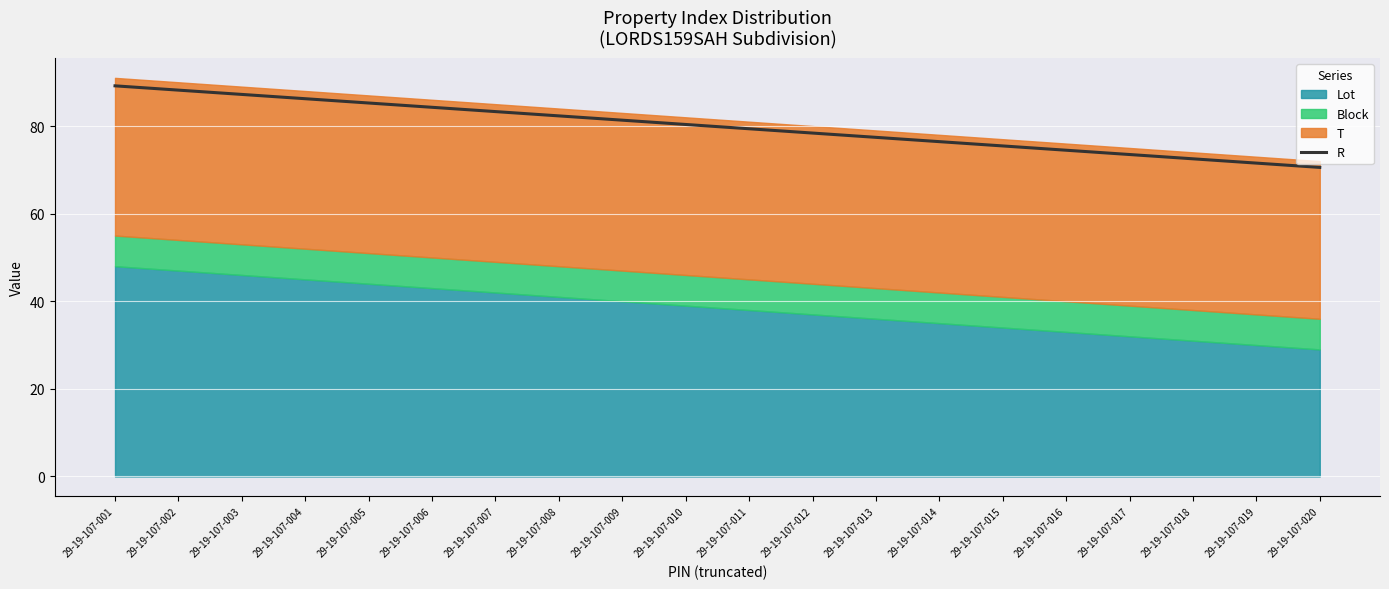

What is the value of the 1st point from the left?

89.2